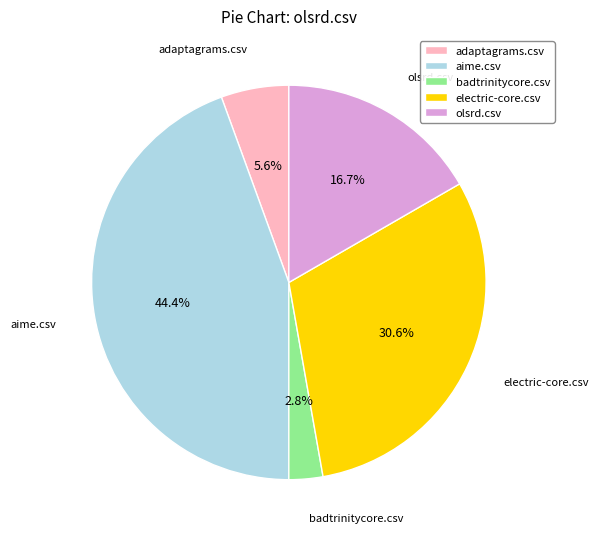

To the nearest percent, what portion does badtrinitycore.csv represent?

3%